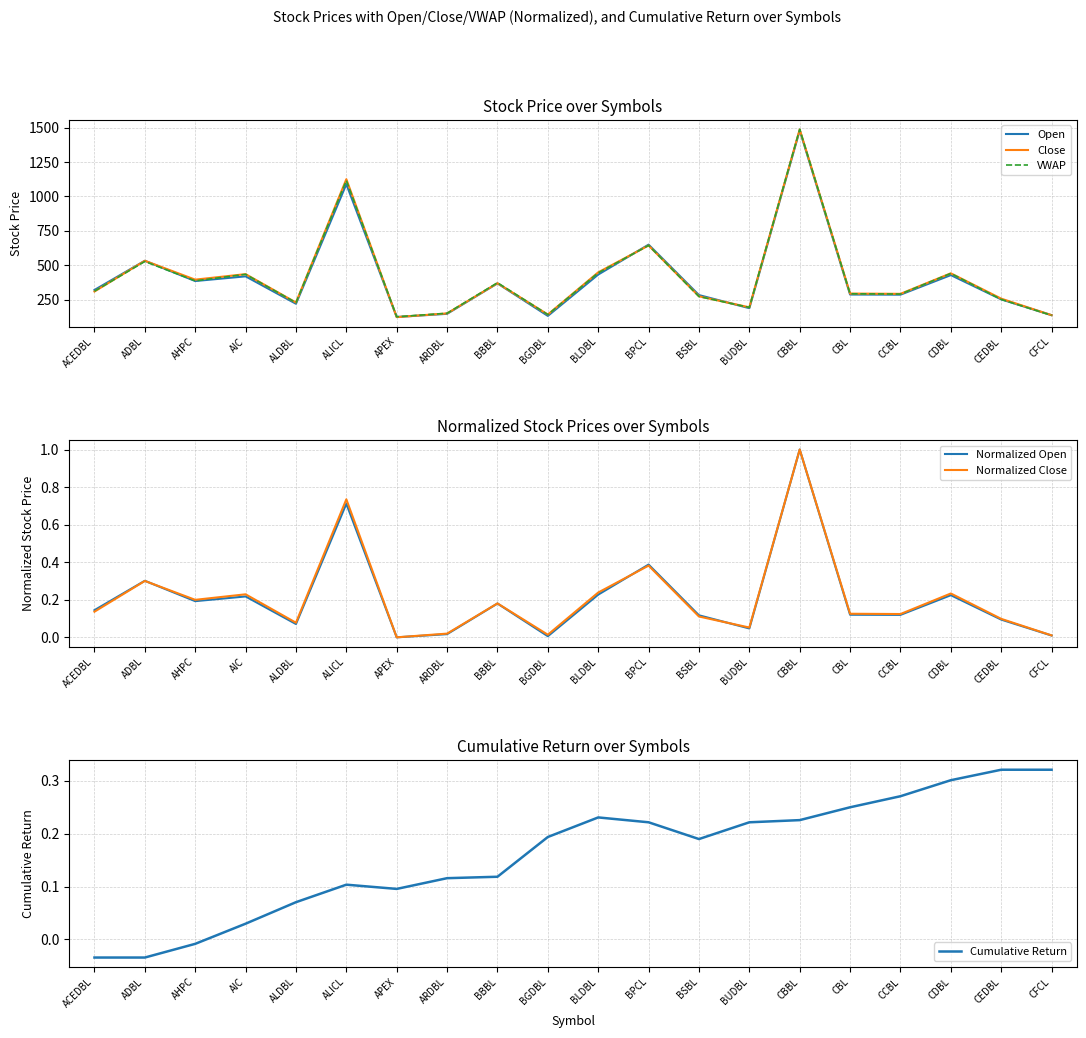

Which series has the largest range (max minus min)?

Close